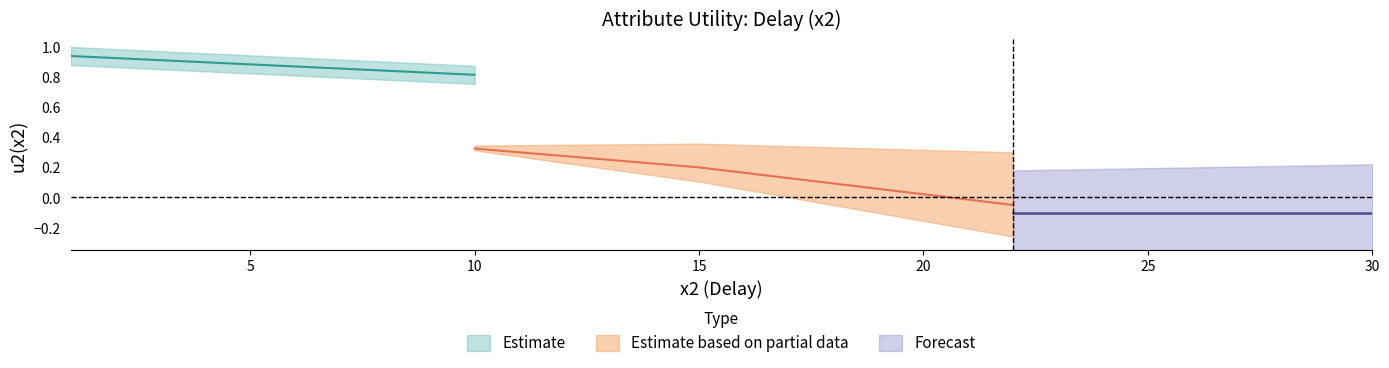

Between 15 and 5, which is larger?

5